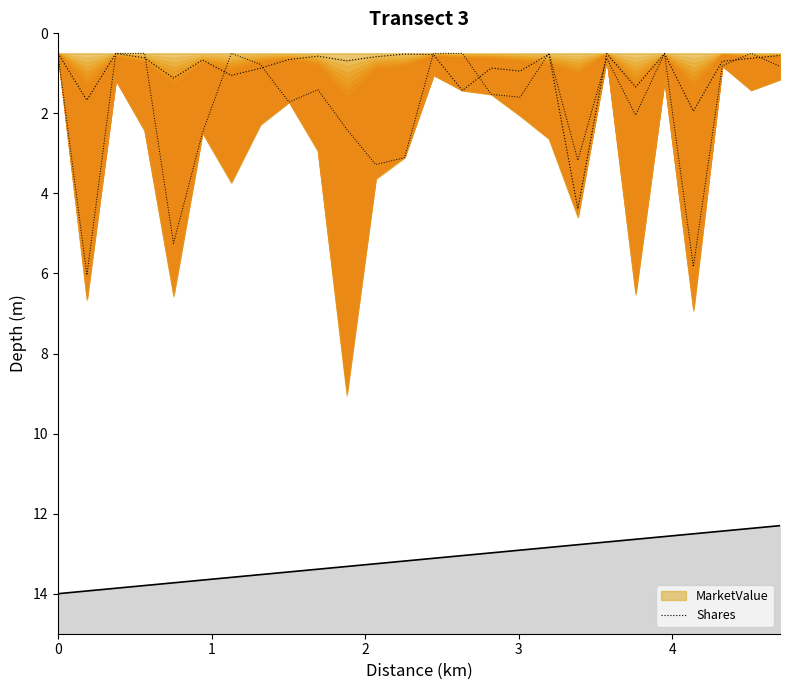

What is the sum of all values?

24.9